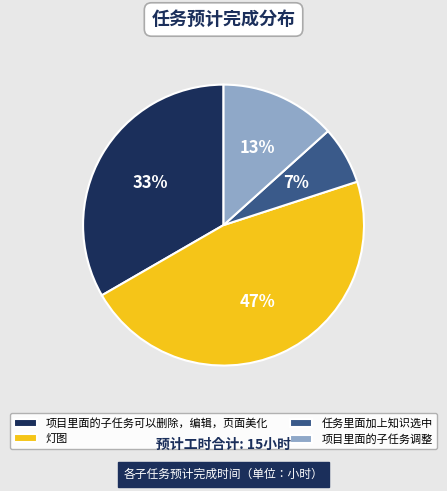

Do 项目里面的子任务可以删除，编辑，页面美化 and 任务里面加上知识选中 together represent more than half of the pie?

No